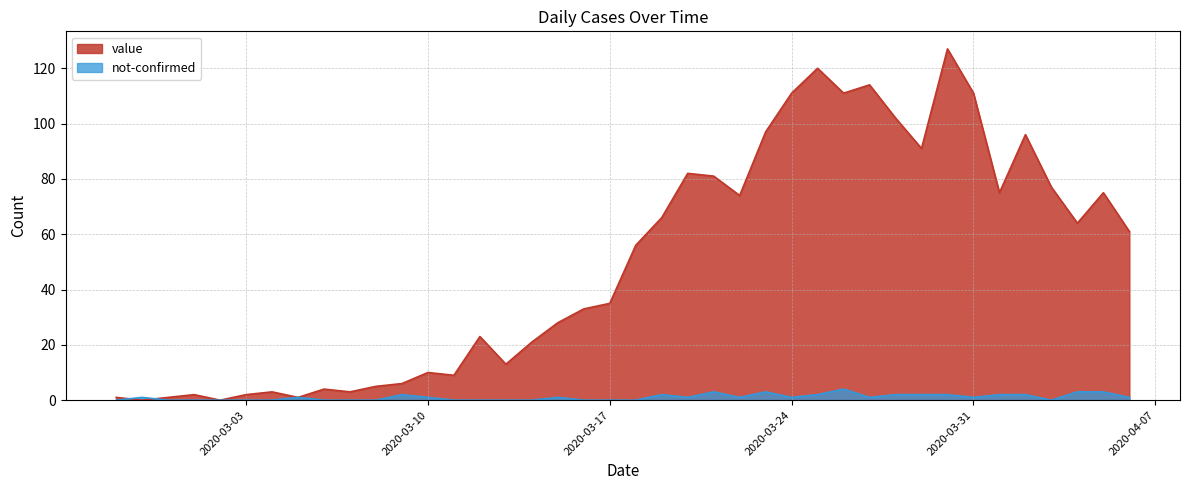

Reading left to right, extract all data points from this chart.

value: 2020-02-27=1	2020-02-28=0	2020-02-29=1	2020-03-01=2	2020-03-02=0	2020-03-03=2	2020-03-04=3	2020-03-05=1	2020-03-06=4	2020-03-07=3	2020-03-08=5	2020-03-09=6	2020-03-10=10	2020-03-11=9	2020-03-12=23	2020-03-13=13	2020-03-14=21	2020-03-15=28	2020-03-16=33	2020-03-17=35	2020-03-18=56	2020-03-19=66	2020-03-20=82	2020-03-21=81	2020-03-22=74	2020-03-23=97	2020-03-24=111	2020-03-25=120	2020-03-26=111	2020-03-27=114	2020-03-28=102	2020-03-29=91	2020-03-30=127	2020-03-31=111	2020-04-01=75	2020-04-02=96	2020-04-03=77	2020-04-04=64	2020-04-05=75	2020-04-06=61
not-confirmed: 2020-02-27=0	2020-02-28=1	2020-02-29=0	2020-03-01=0	2020-03-02=0	2020-03-03=0	2020-03-04=0	2020-03-05=1	2020-03-06=0	2020-03-07=0	2020-03-08=0	2020-03-09=2	2020-03-10=1	2020-03-11=0	2020-03-12=0	2020-03-13=0	2020-03-14=0	2020-03-15=1	2020-03-16=0	2020-03-17=0	2020-03-18=0	2020-03-19=2	2020-03-20=1	2020-03-21=3	2020-03-22=1	2020-03-23=3	2020-03-24=1	2020-03-25=2	2020-03-26=4	2020-03-27=1	2020-03-28=2	2020-03-29=2	2020-03-30=2	2020-03-31=1	2020-04-01=2	2020-04-02=2	2020-04-03=0	2020-04-04=3	2020-04-05=3	2020-04-06=1